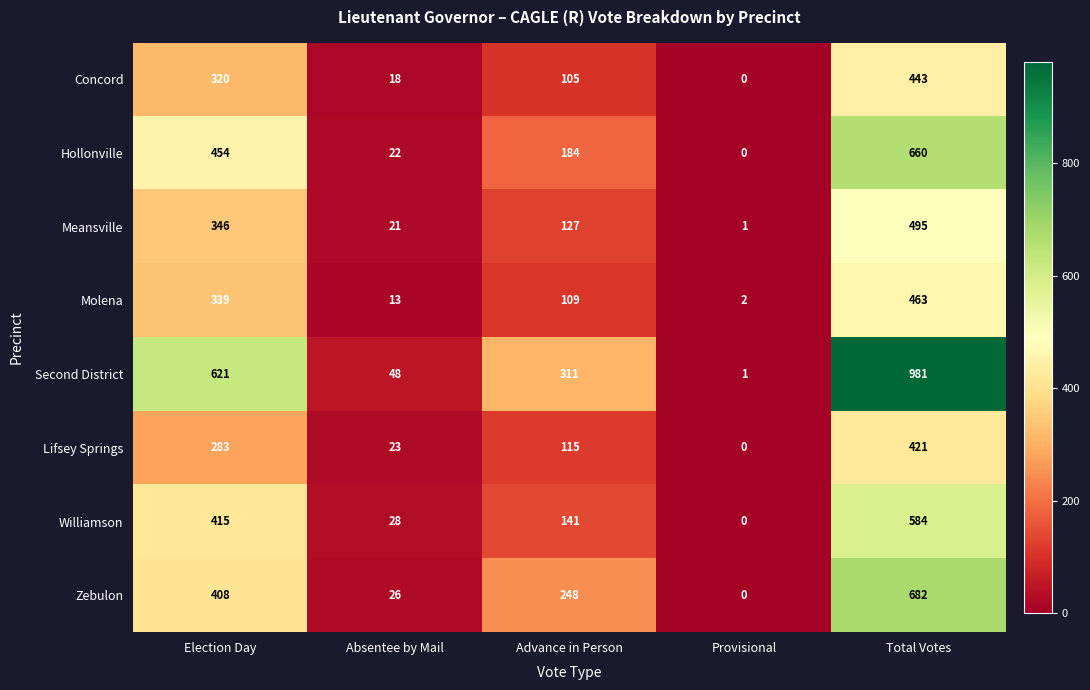

What is the difference between the maximum and minimum values in the Molena series?

461